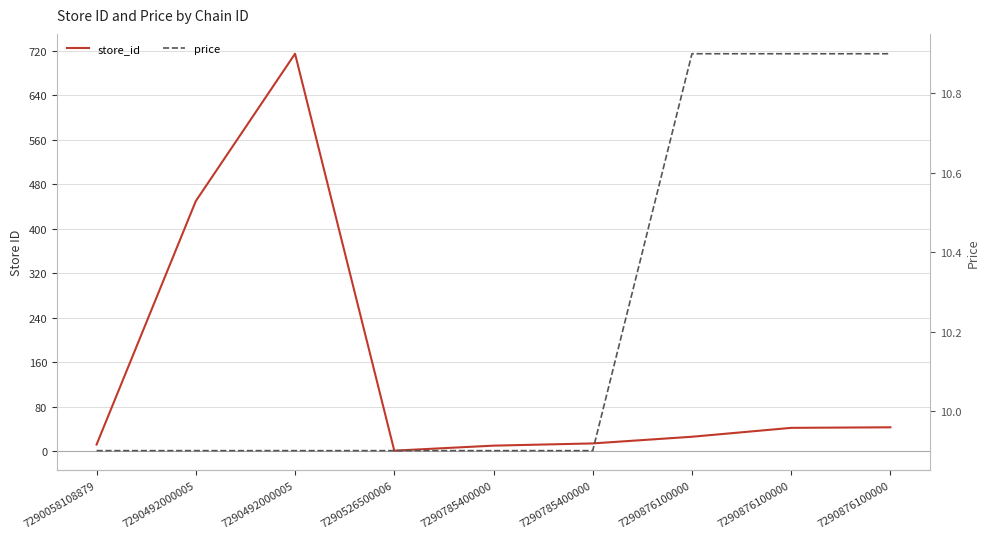

What is the difference between the maximum and second lowest values in the price series?

1.0